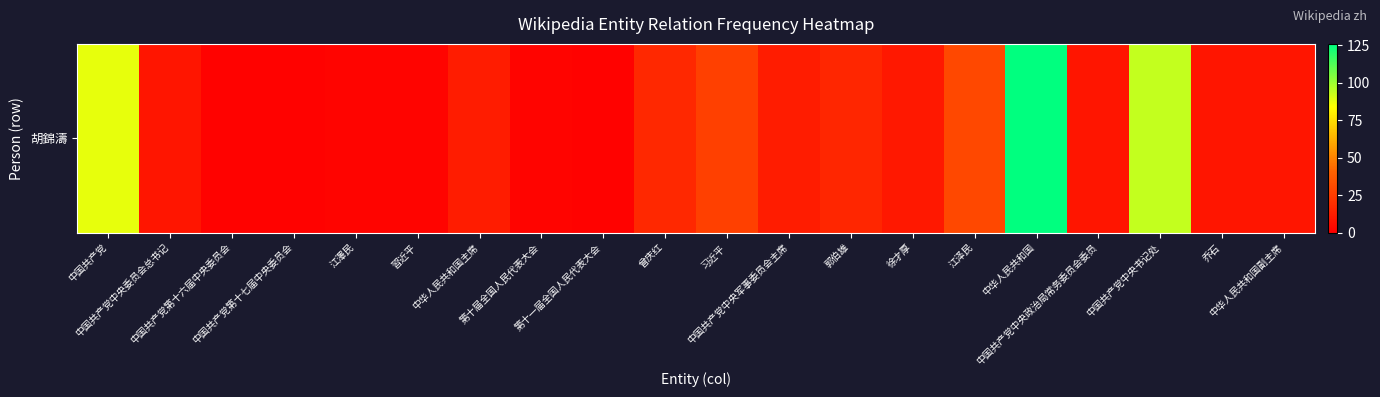

Rank the categories by value from highest to lowest.

中华人民共和国, 中国共产党中央书记处, 中国共产党, 江泽民, 习近平, 曾庆红, 郭伯雄, 中华人民共和国主席, 中国共产党中央军事委员会主席, 徐才厚, 中国共产党中央委员会总书记, 中国共产党中央政治局常务委员会委员, 乔石, 中华人民共和国副主席, 江澤民, 習近平, 第十届全国人民代表大会, 中国共产党第十六届中央委员会, 中国共产党第十七届中央委员会, 第十一届全国人民代表大会